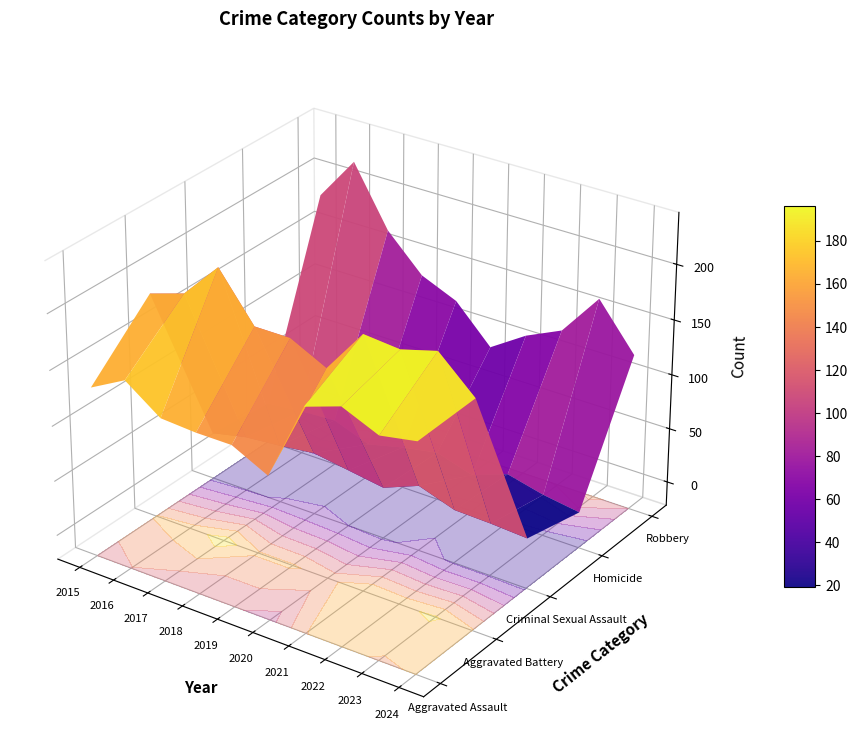

The Criminal Sexual Assault series shows 35 at 2018. True or false?

True